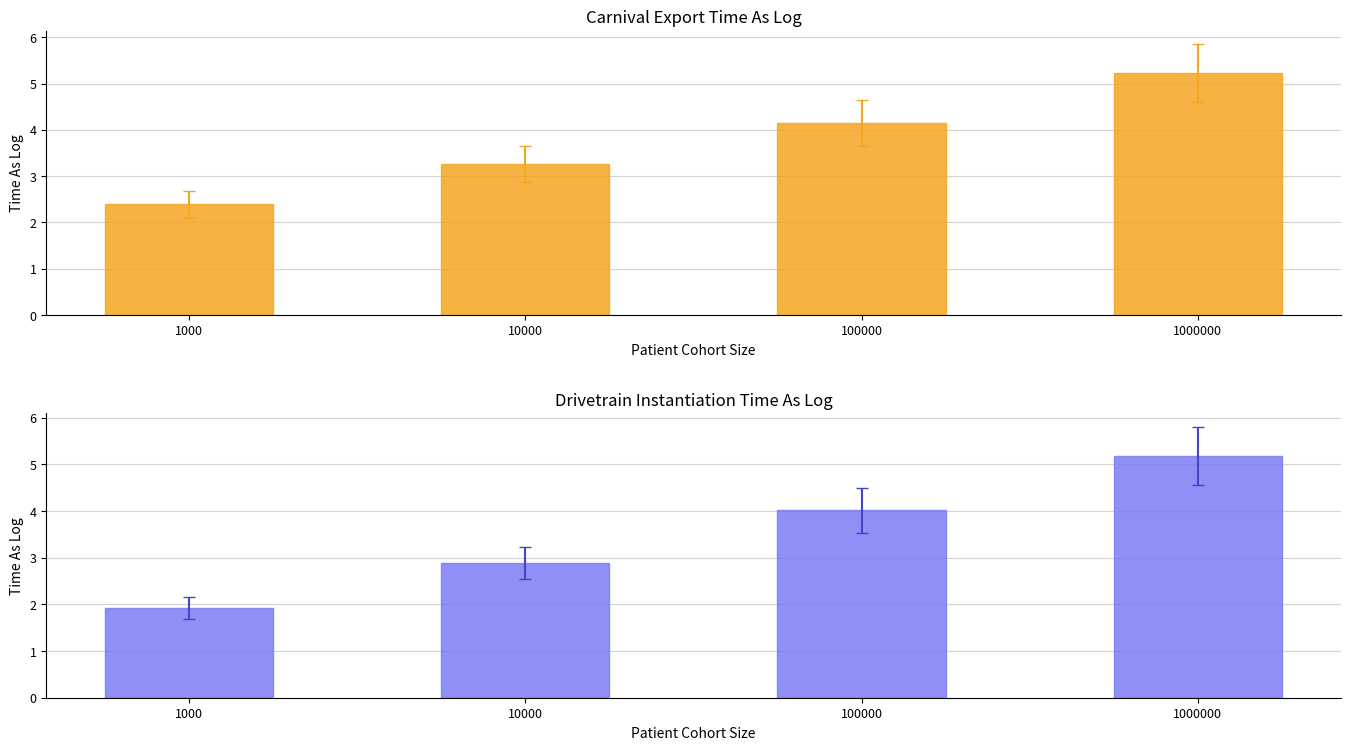

What are all the series names shown in the legend?

Carnival Export Time As Log, Drivetrain Instantiation Time As Log